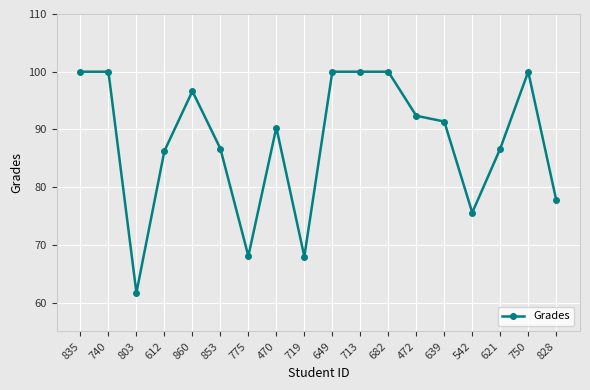

What is the ratio of the value at 713 to the value at 860?

1.0